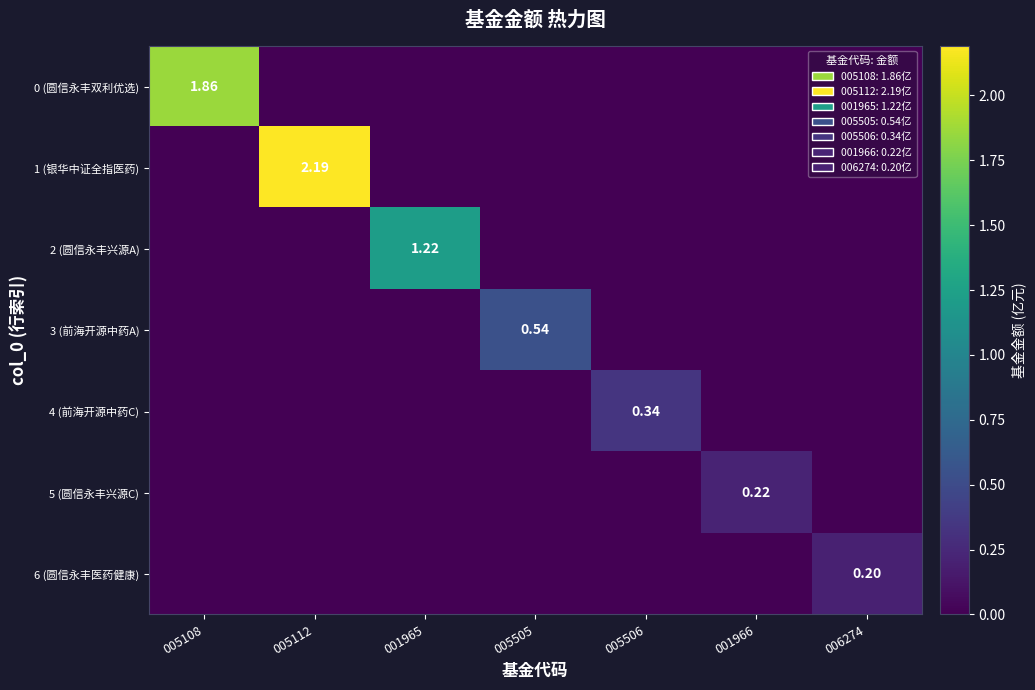

How many values in the 6 (圆信永丰医药健康) series exceed 0?

1